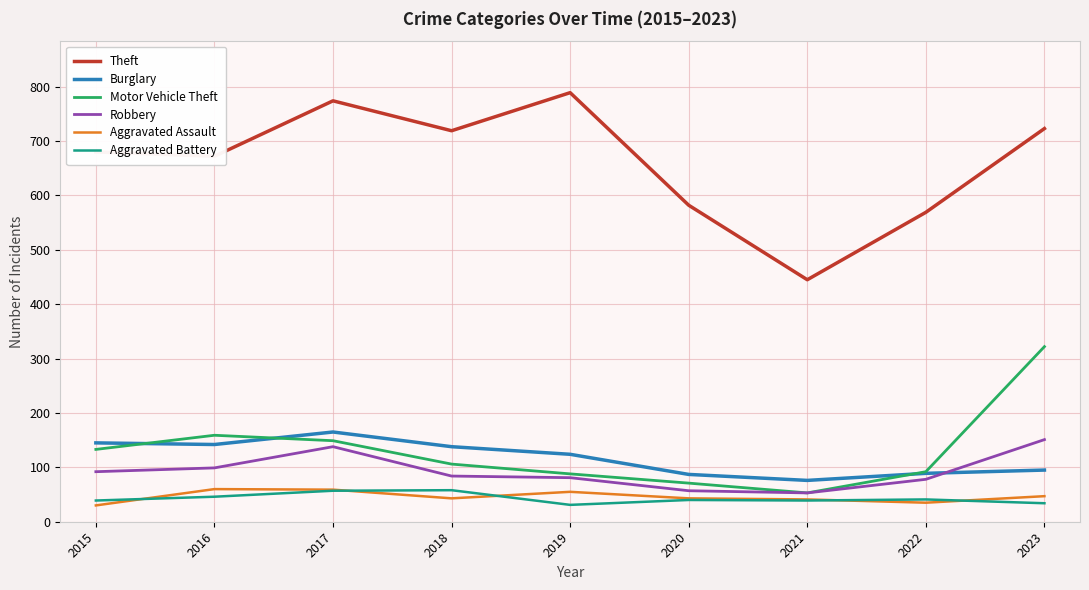

The Aggravated Assault series shows 30 at 2015. True or false?

True